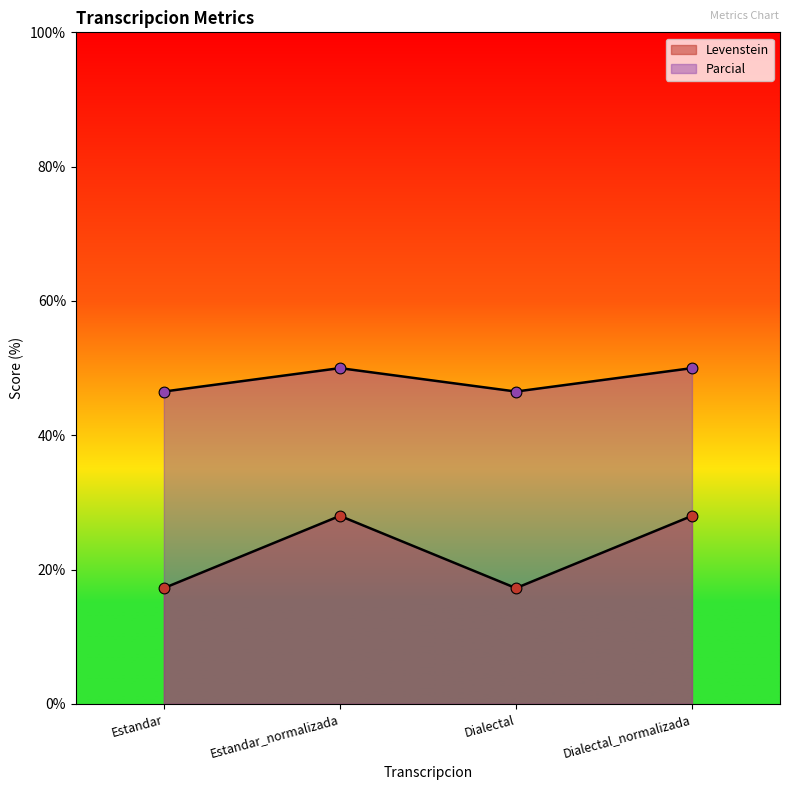

Which series has the largest Y range (max minus min)?

Levenstein